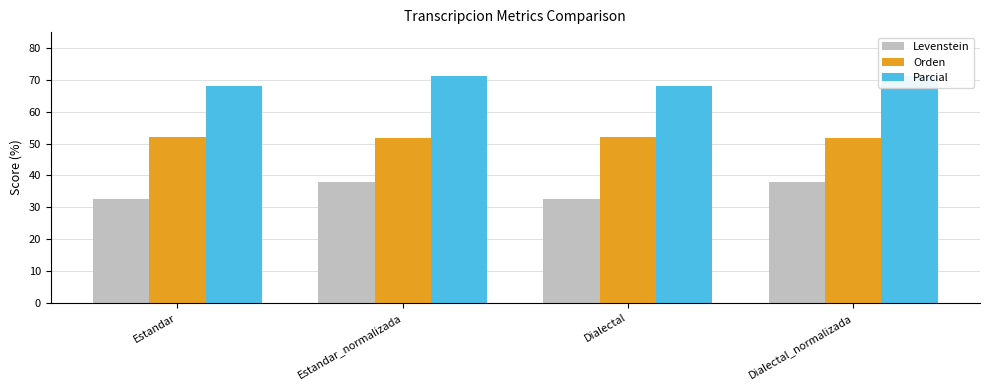

Does the chart contain stacked bars?

No